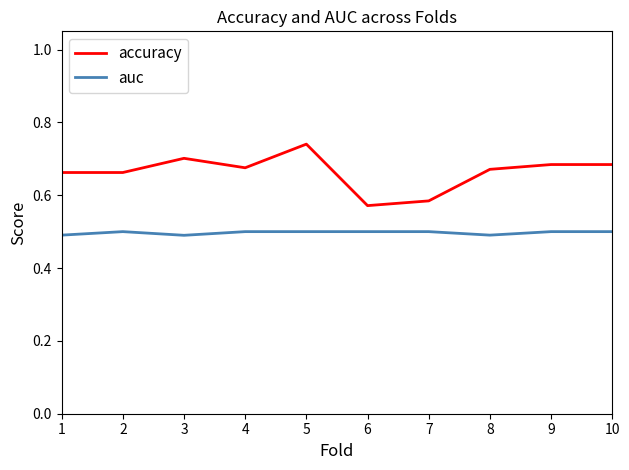

Which series has the largest total across all categories?

accuracy